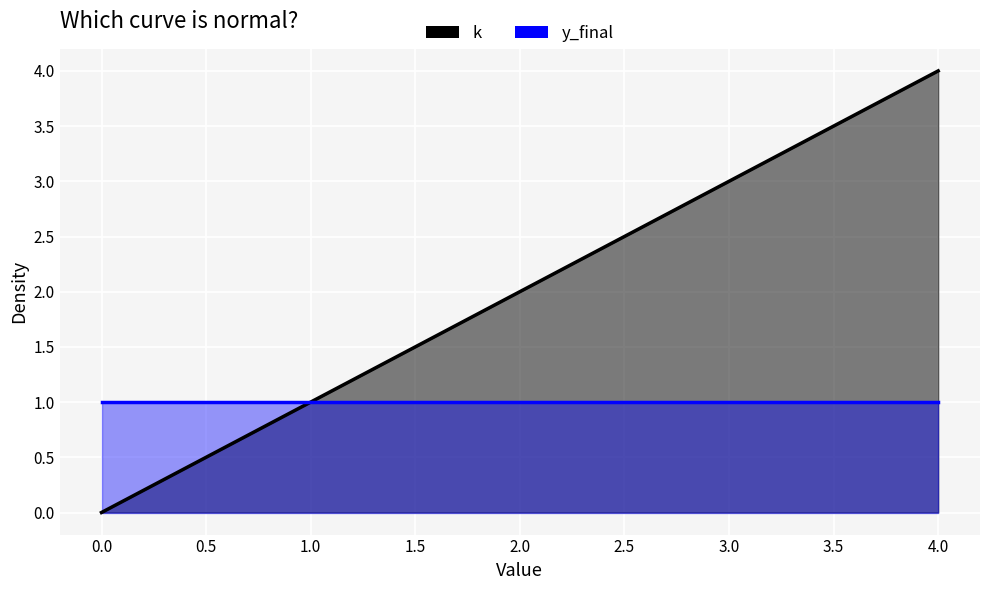

List the labels in order of value, smallest first.

0, 1, 2, 3, 4